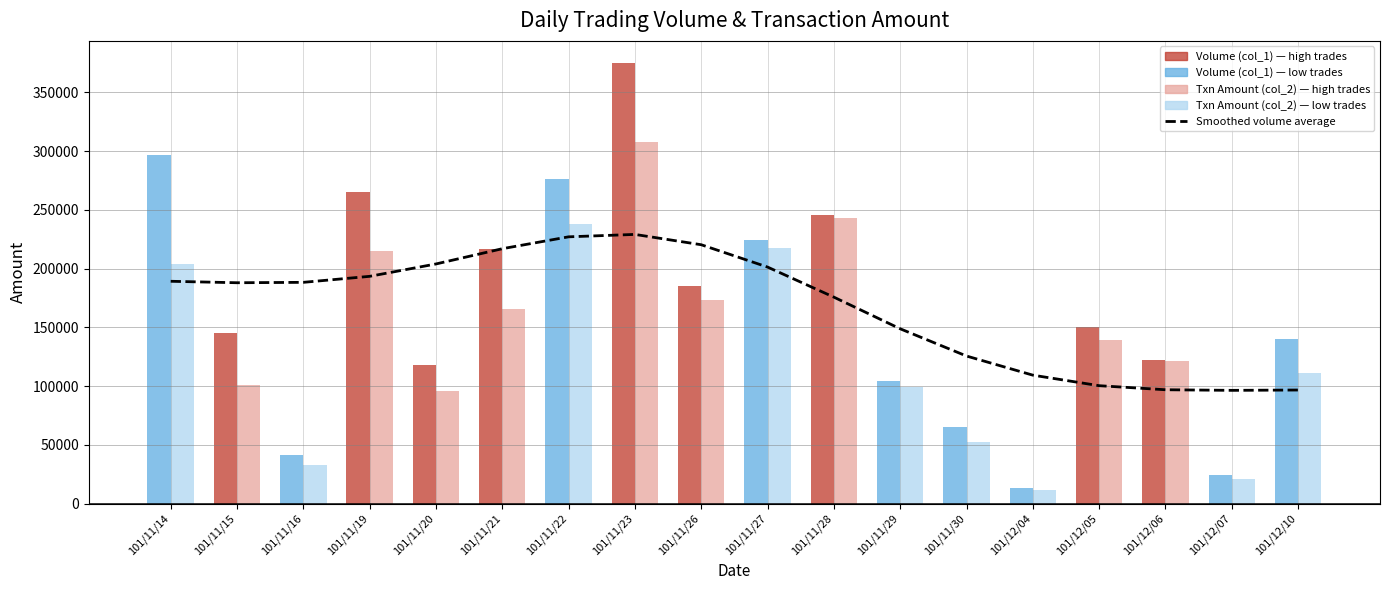

Reading right to left, what are all the values shown in this chart?

96663.9	96376.8	96895.8	100342.0	109311.4	125591.0	148772.1	175696.7	201292.6	220293.4	229073.2	227020.5	216909.8	203926.2	193399.5	188292.0	187948.2	189194.9